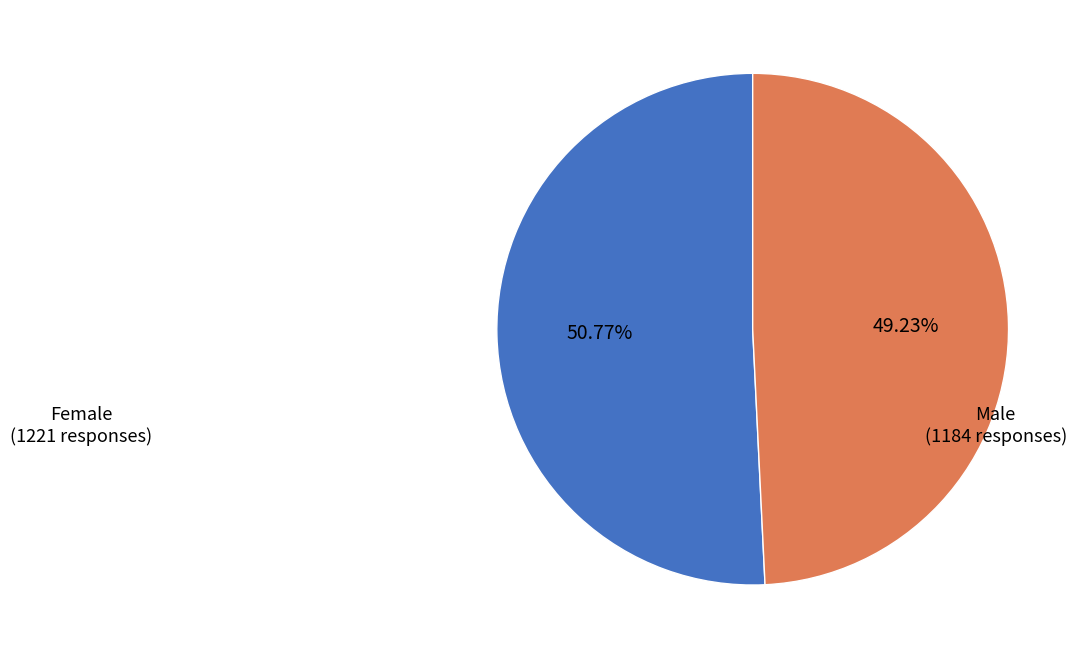

How many slices are in this pie chart?

2